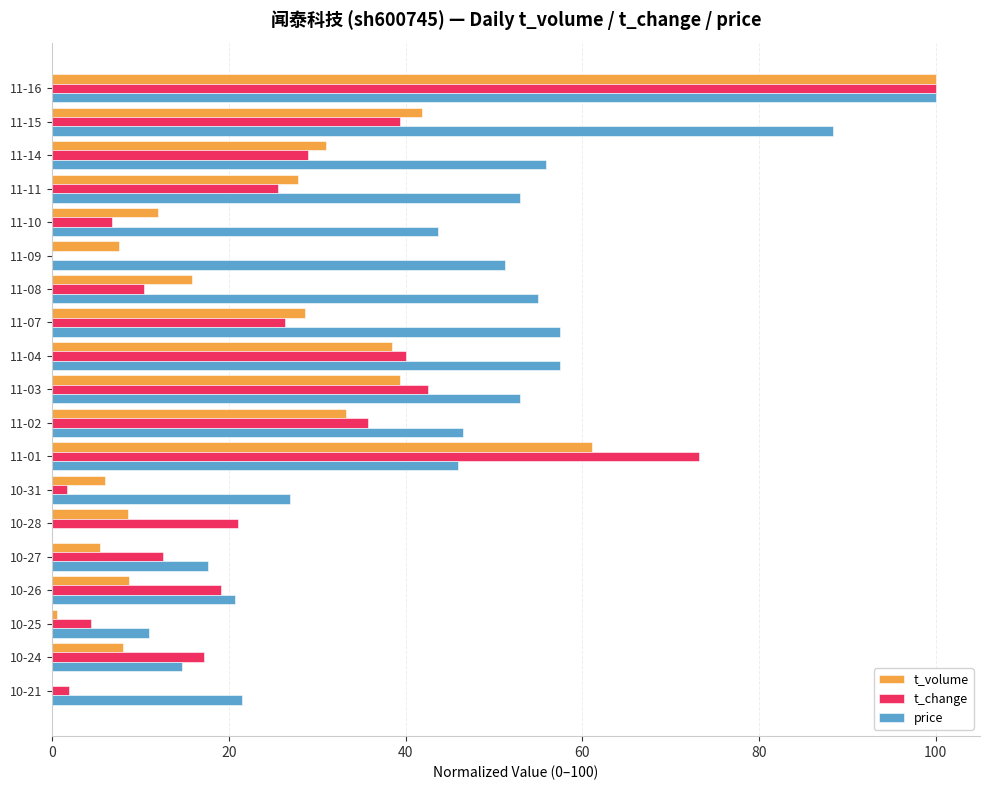

Count the number of categories in the chart.

19